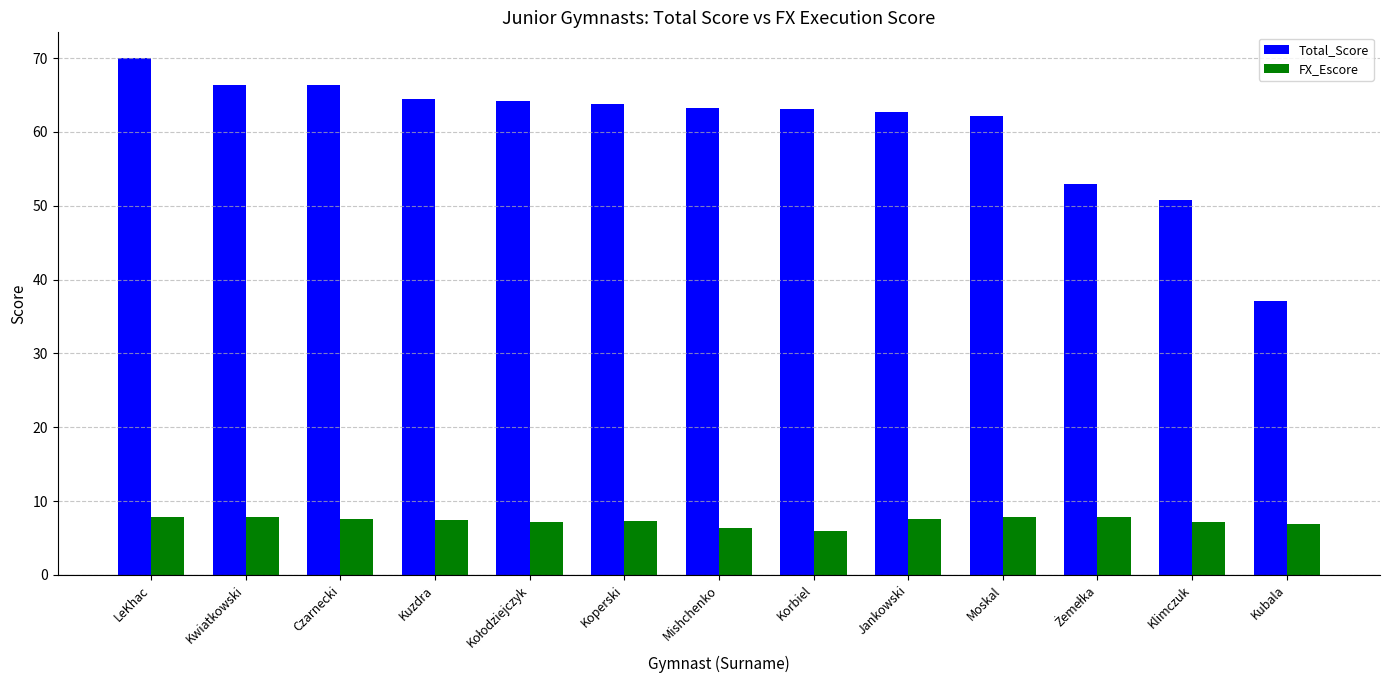

Which series has the largest total across all categories?

Total_Score